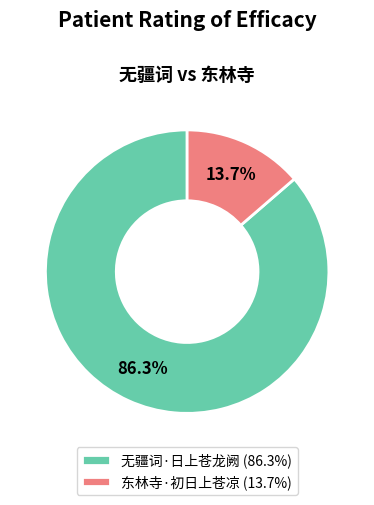

To the nearest percent, what is the combined percentage of 东林寺·初日上苍凉 and 无疆词·日上苍龙阙?

100%